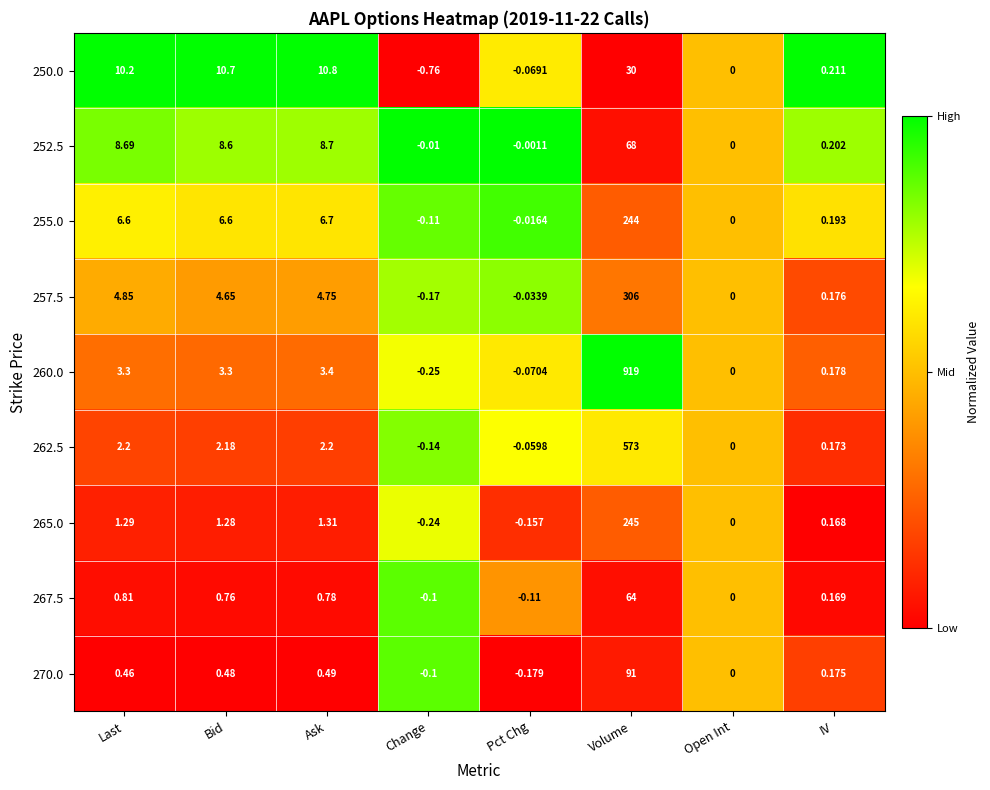

Rank the series at Volume from lowest to highest value.

250.0, 267.5, 252.5, 270.0, 255.0, 265.0, 257.5, 262.5, 260.0